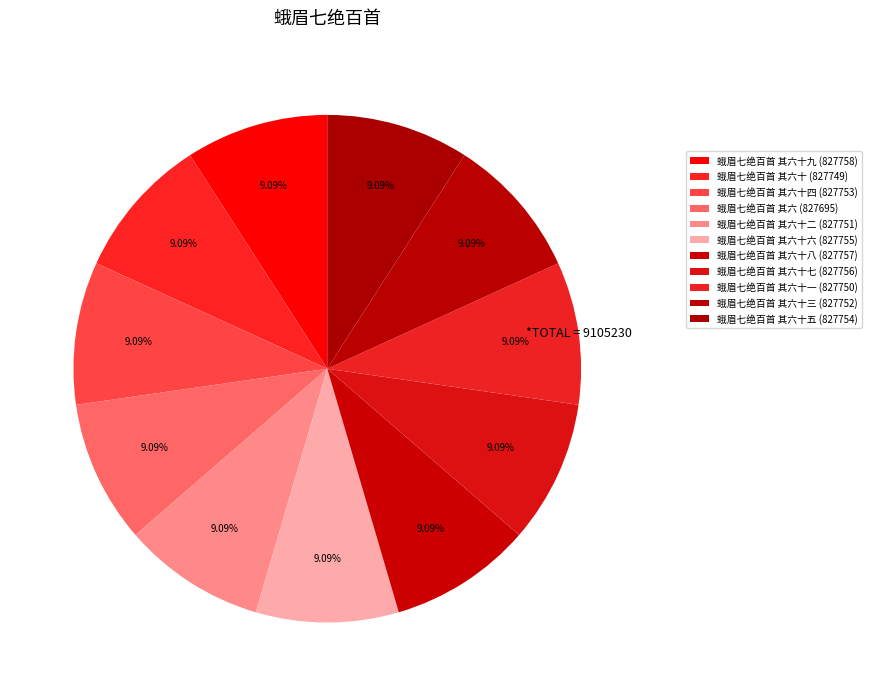

Which category has the smallest portion of the pie?

蛾眉七绝百首 其六